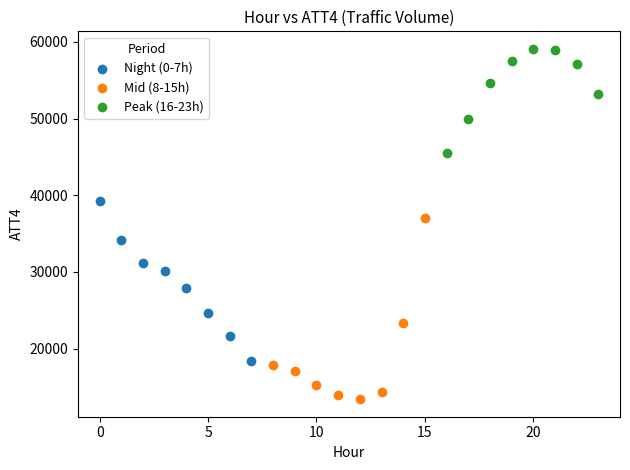

Which series contains the lowest Y value?

Mid (8-15h)